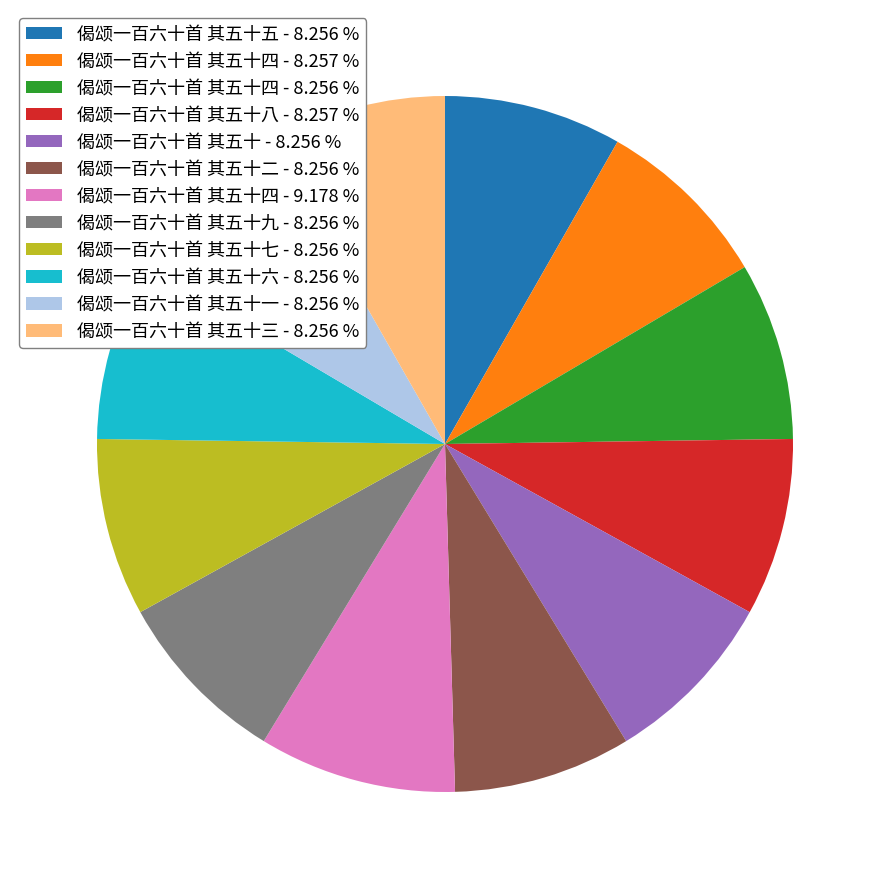

Is there any slice that represents more than half of the pie?

No